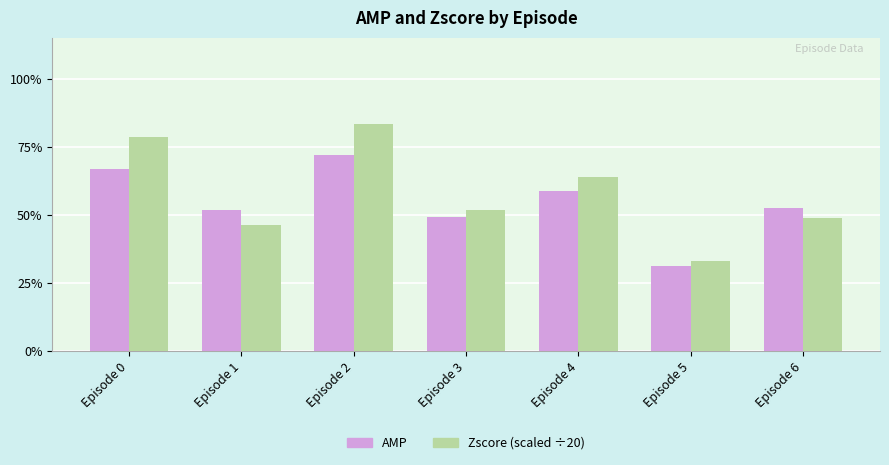

Is it true that Zscore (scaled ÷20) equals 0.6 at Episode 4?

True